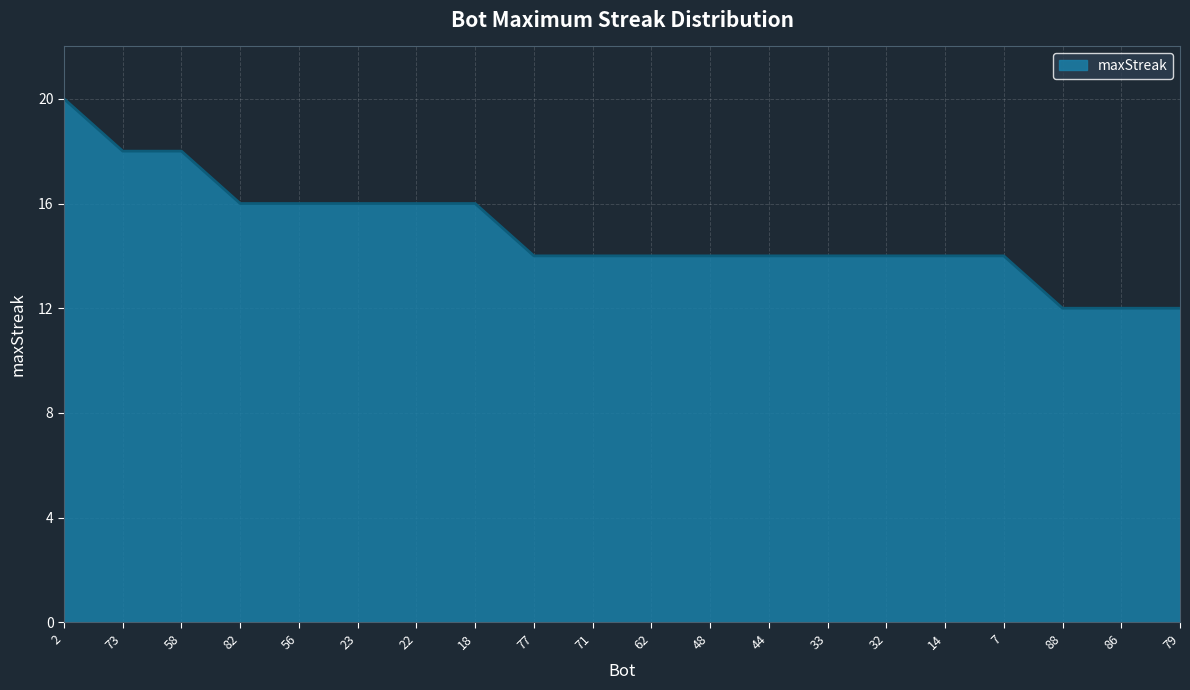

Read the value at 2.

20